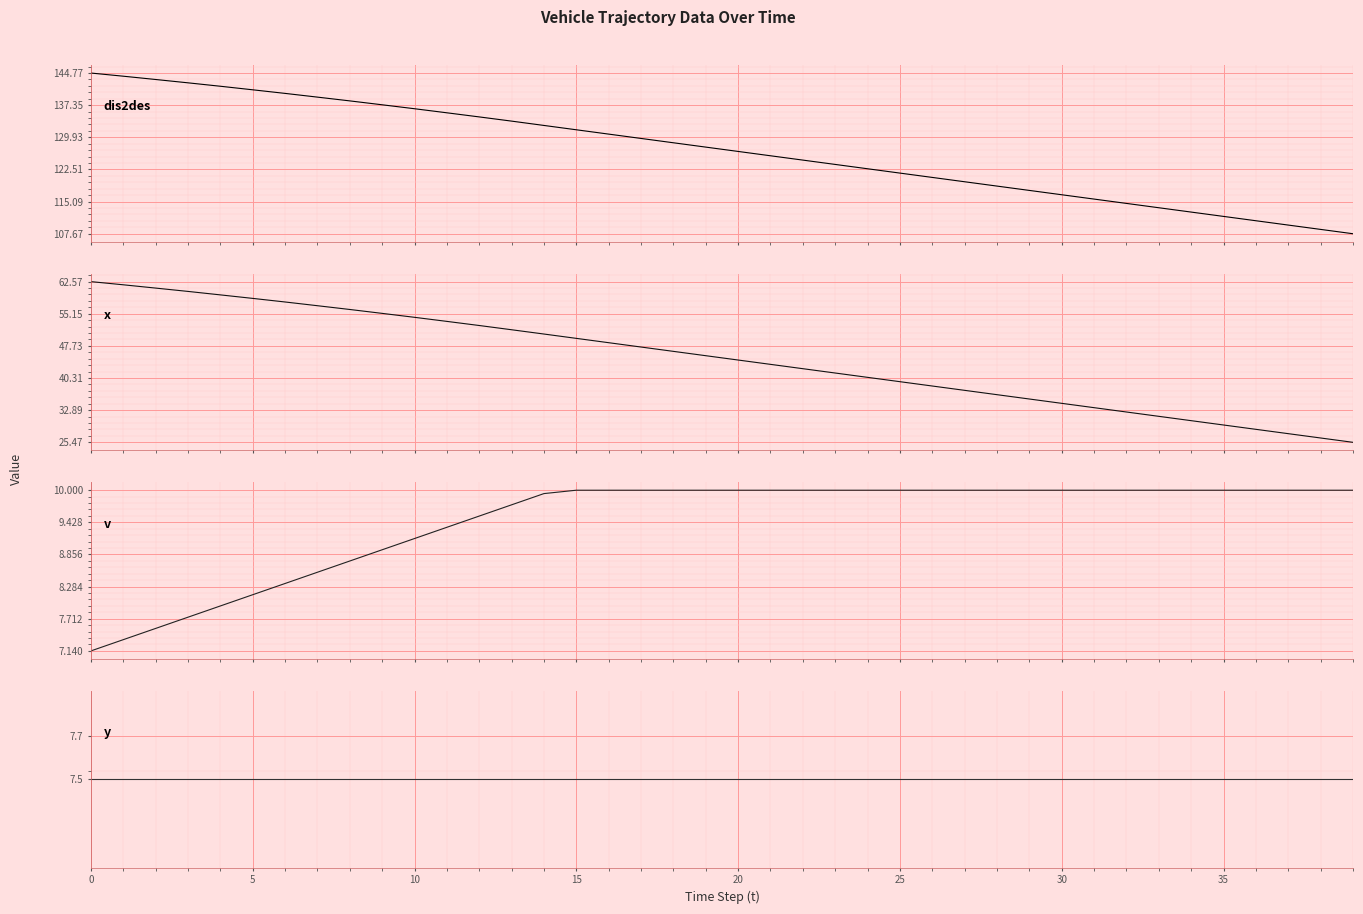

What is the sum of all y values?

300.0